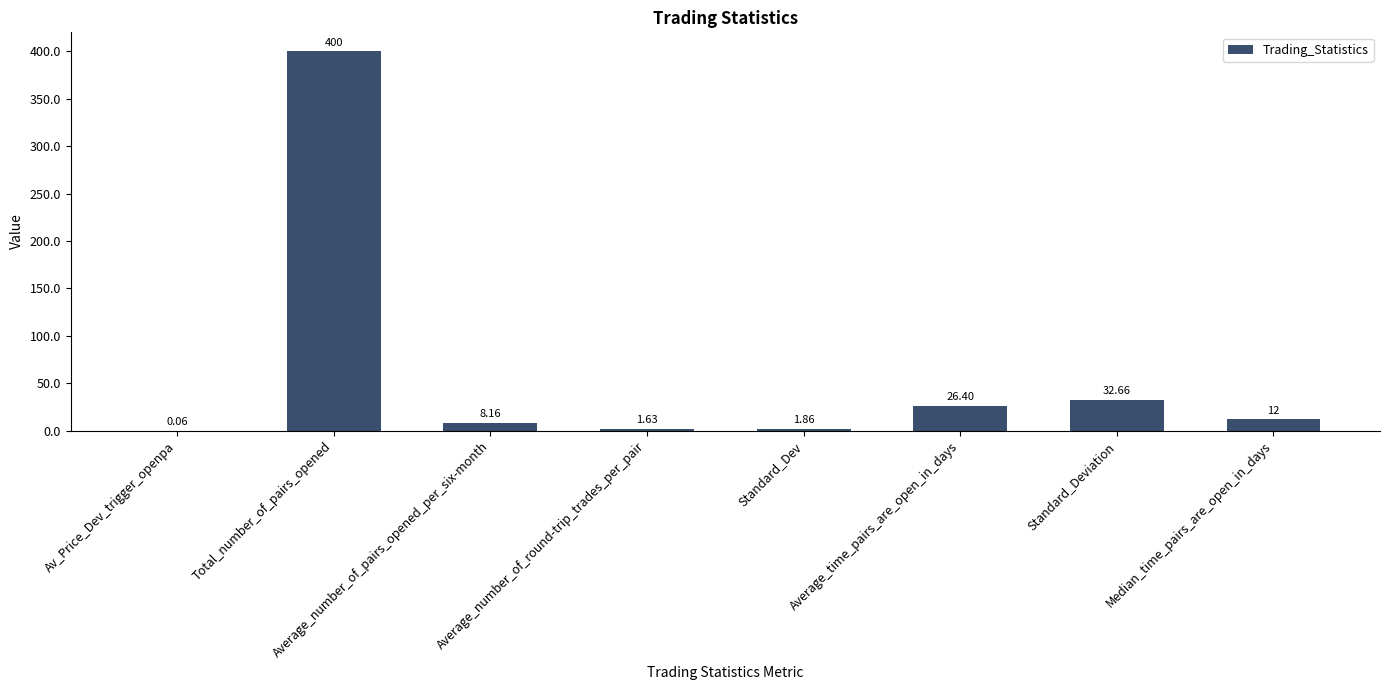

What is the sum of all values?

482.8